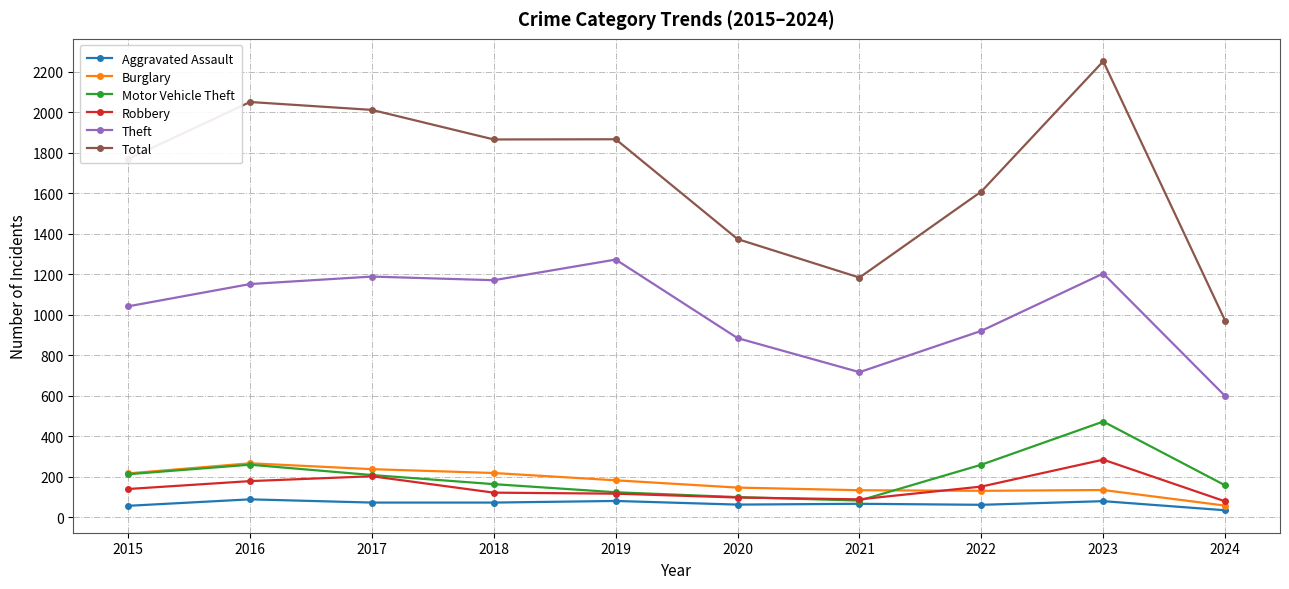

What is the difference between the Robbery values at 2018 and 2022?

30